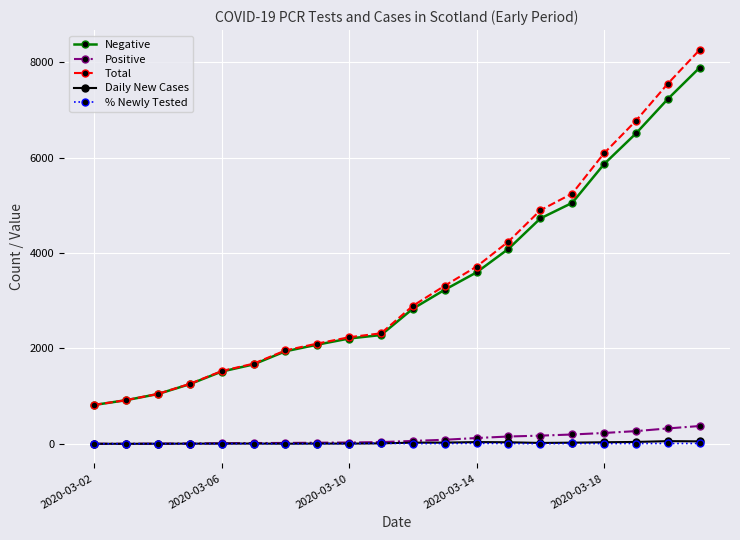

True or false: Daily New Cases and Total intersect in this chart.

False